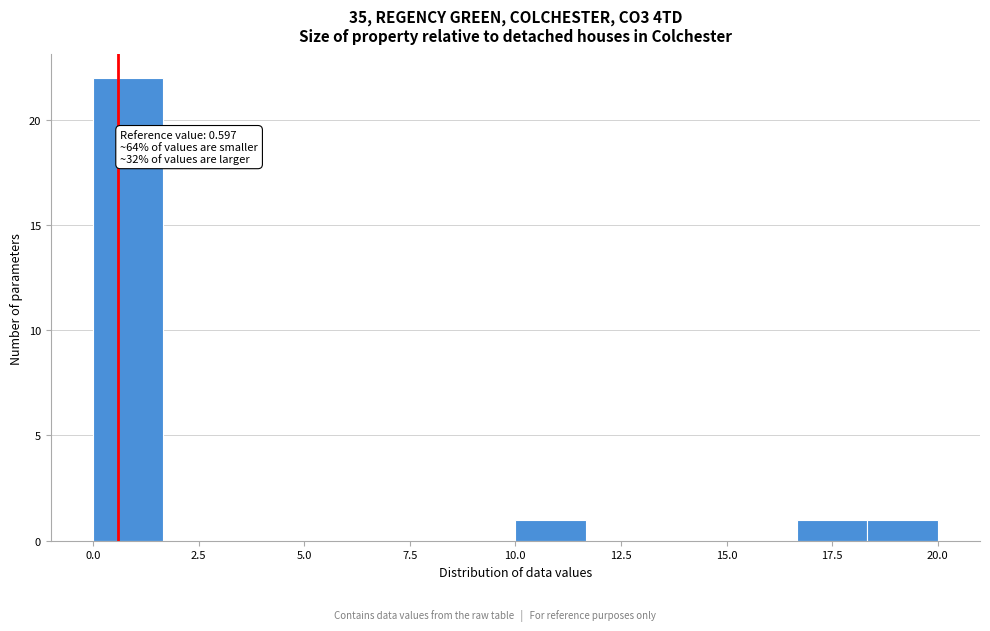

Around what value on the x-axis is the tallest bar? Give the approximate position of its centre, as read against the axis.

1.0